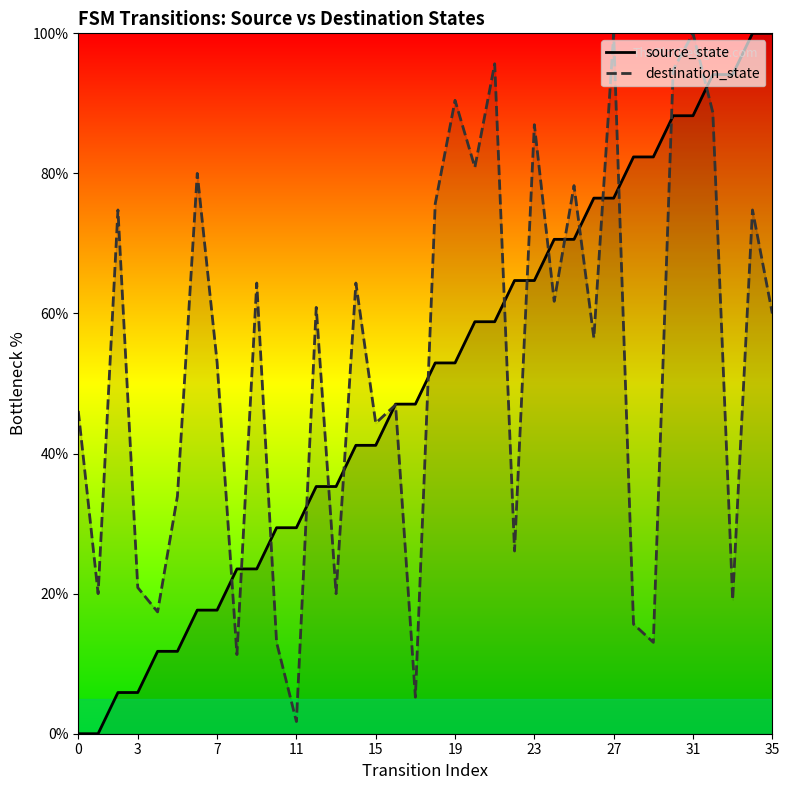

What is the sum of all destination_state values?

1896.5